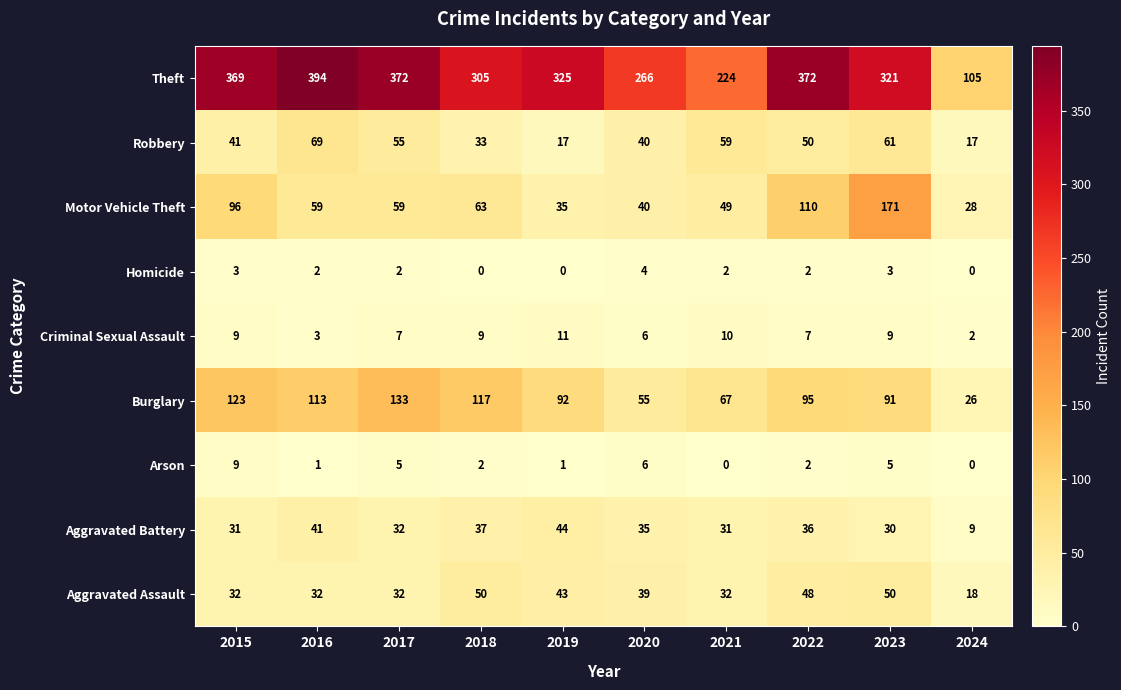

List the series in order of their peak value, lowest first.

Homicide, Arson, Criminal Sexual Assault, Aggravated Battery, Aggravated Assault, Robbery, Burglary, Motor Vehicle Theft, Theft